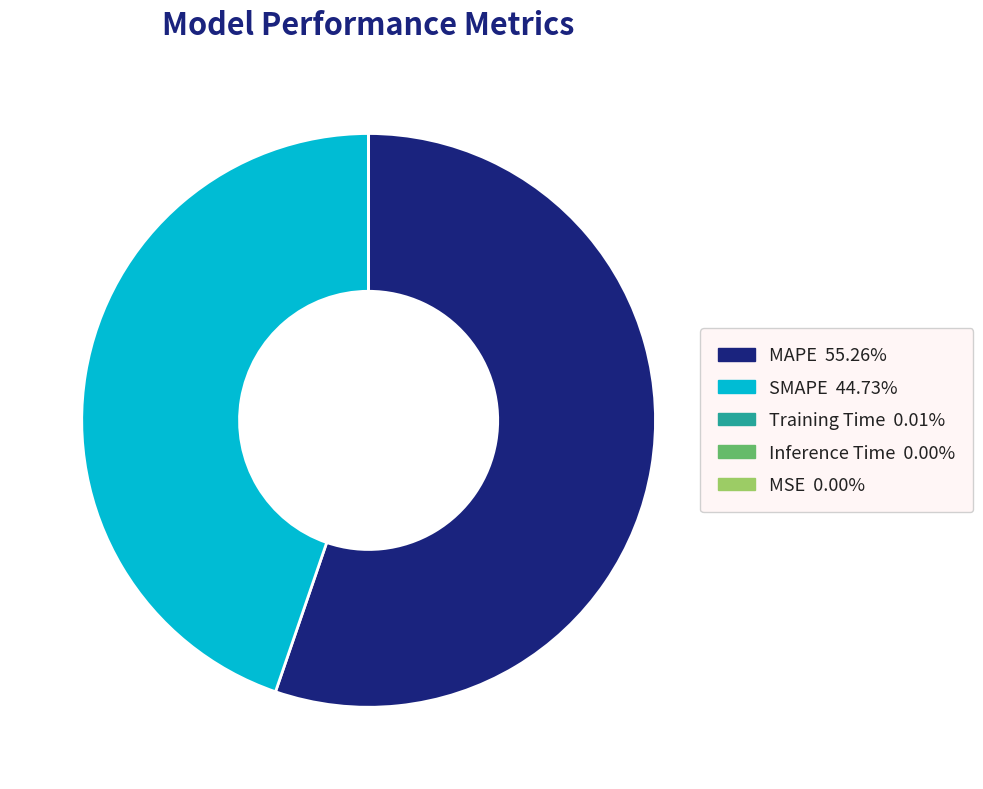

What is the largest slice in the pie chart?

MAPE